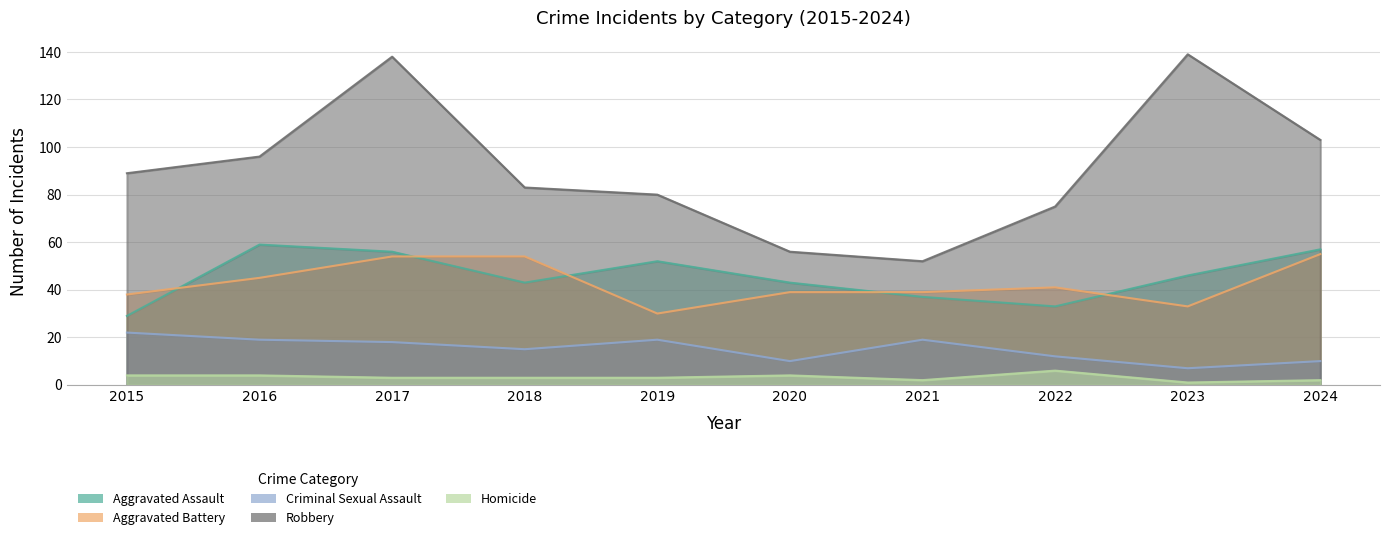

Reading left to right, what are all the values shown in this chart?

Aggravated Assault: 29	59	56	43	52	43	37	33	46	57
Aggravated Battery: 38	45	54	54	30	39	39	41	33	55
Criminal Sexual Assault: 22	19	18	15	19	10	19	12	7	10
Robbery: 89	96	138	83	80	56	52	75	139	103
Homicide: 4	4	3	3	3	4	2	6	1	2